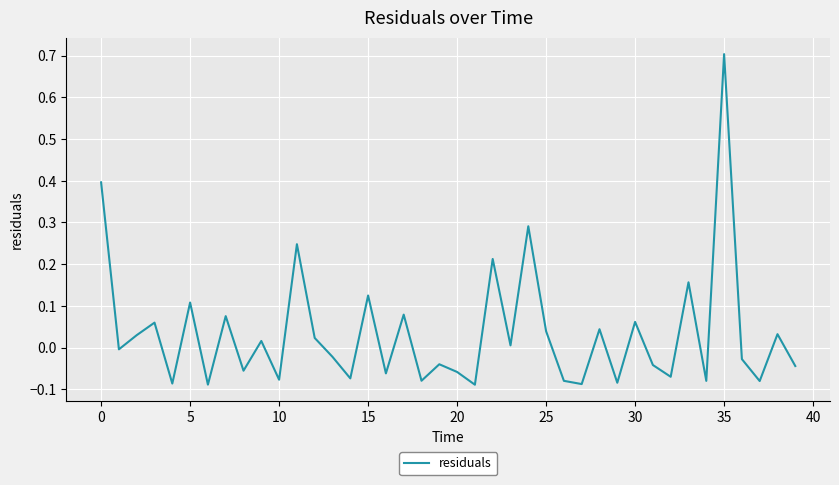

What is the difference between the maximum and second lowest values?

0.8